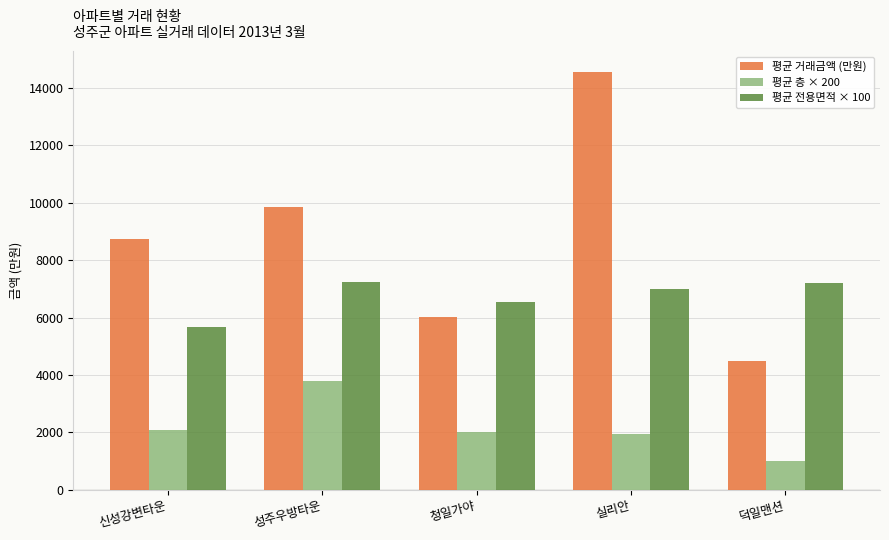

Which series has the largest total across all categories?

평균 거래금액 (만원)